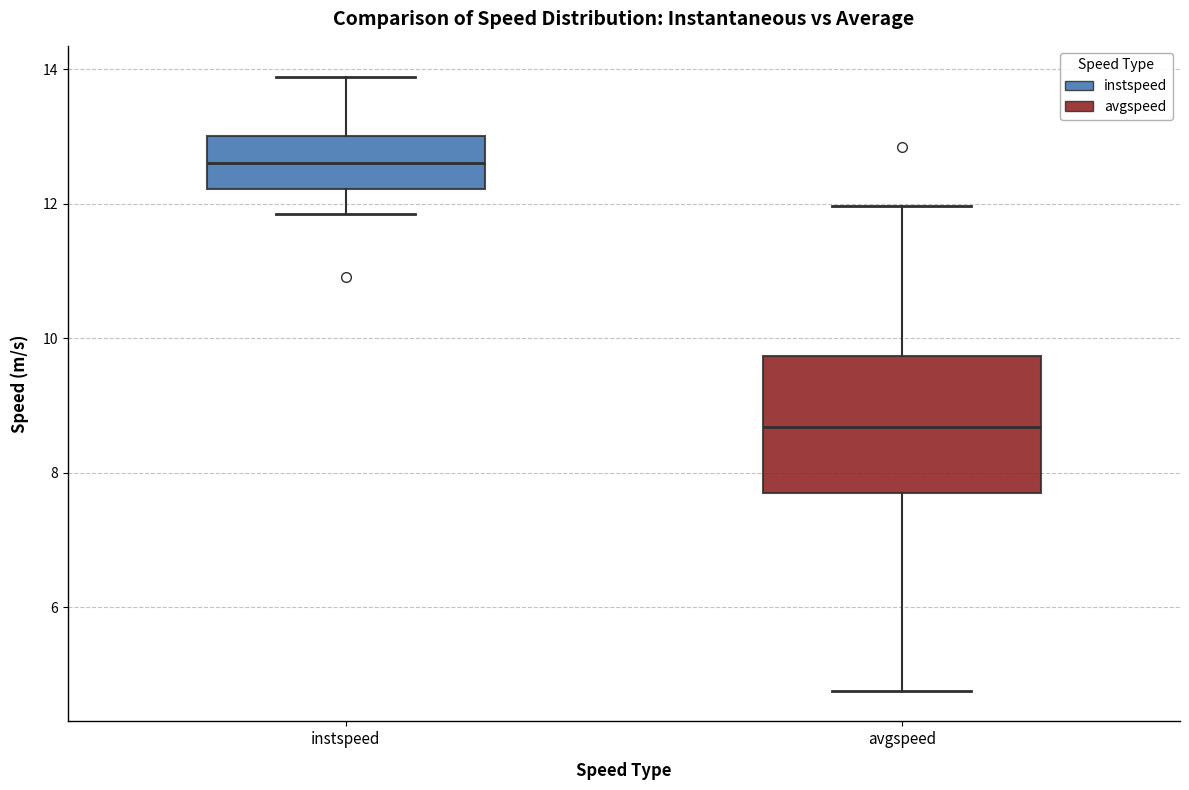

Where does the upper whisker of the box for avgspeed end on the y-axis? The values are not printed on the chart, so give them approximately, as read against the axis.

12.0